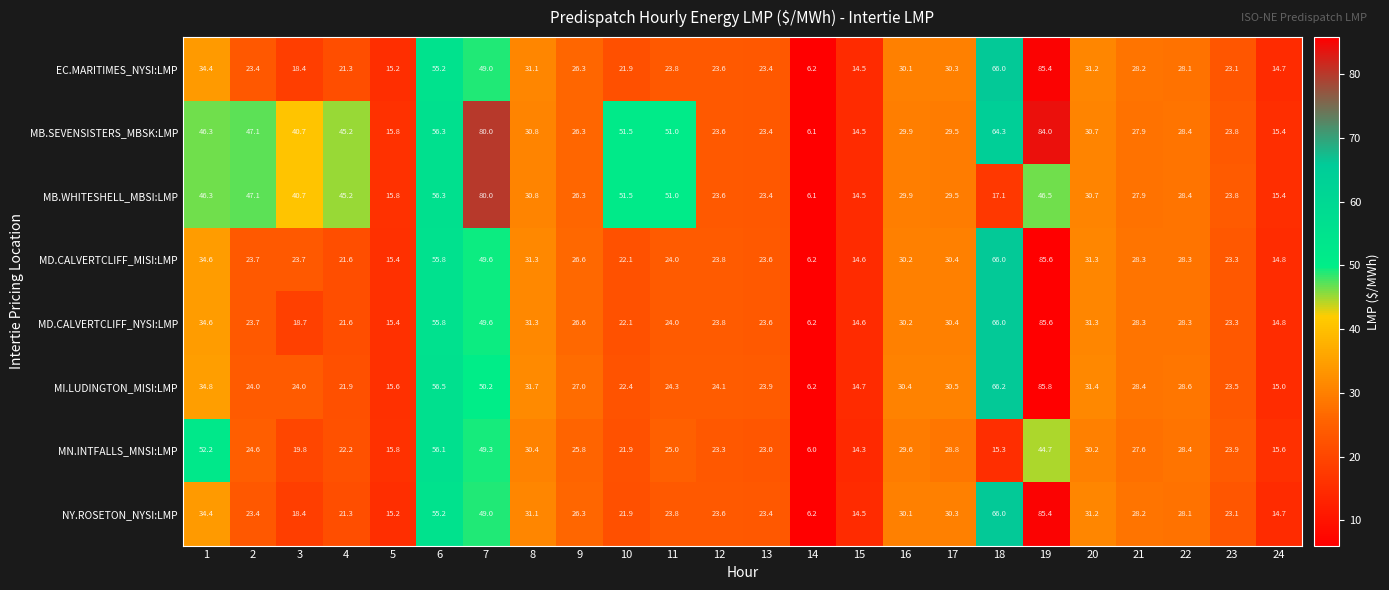

At which label is MD.CALVERTCLIFF_NYSI:LMP closest to 45?

7